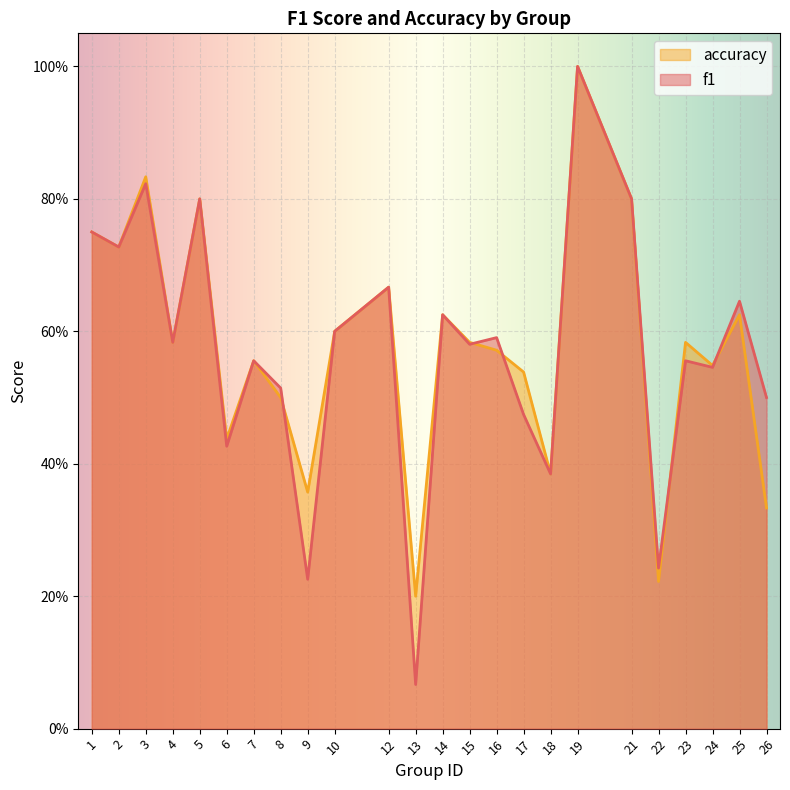

Does the chart display data point markers on the line(s)?

No